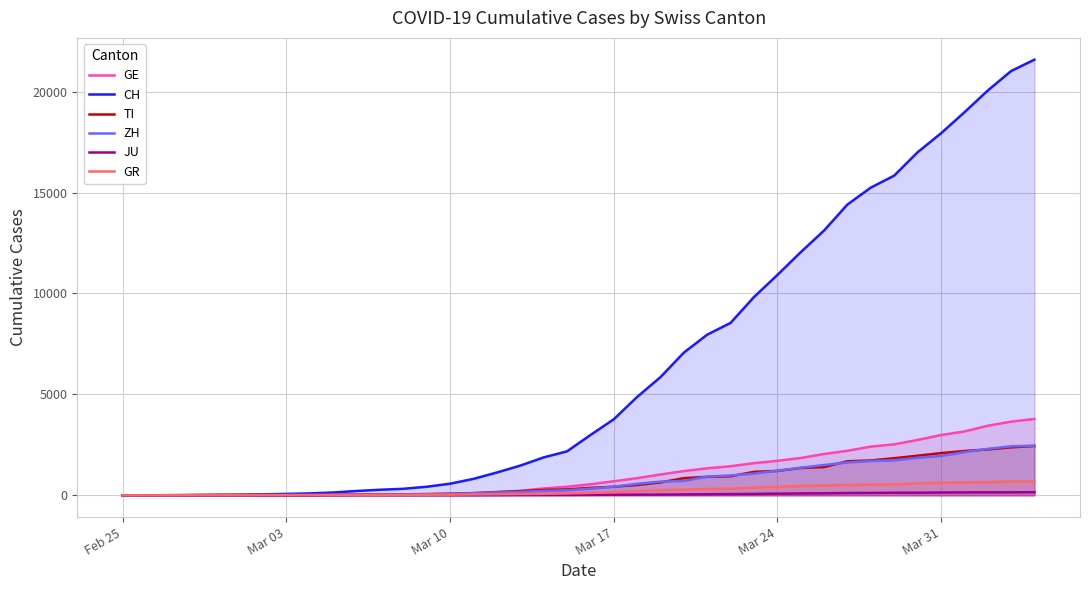

What is the maximum value shown in the chart?

21583